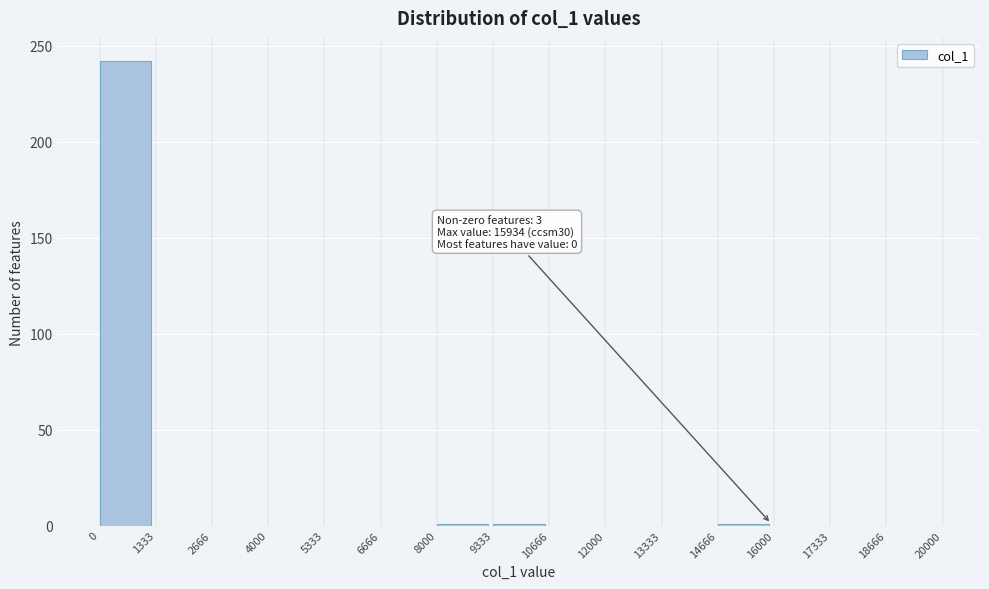

Which range on the x-axis has the tallest bar?

0 to 1333